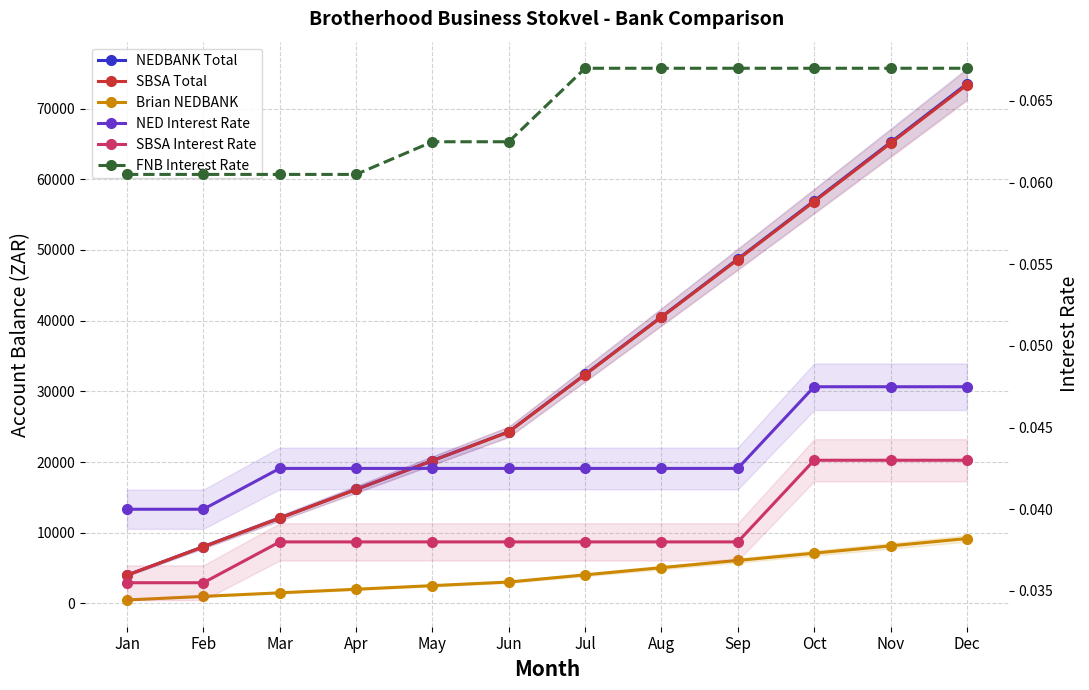

True or false: NEDBANK Total and FNB Interest Rate cross at least once.

False